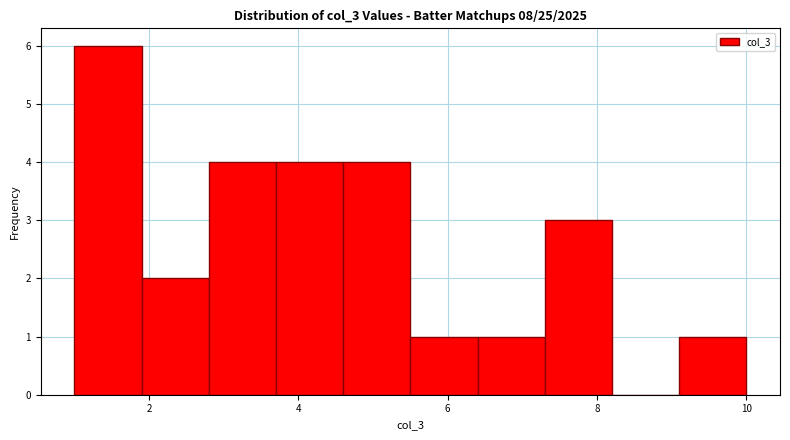

Reading left to right, transcribe this chart: for each bar, give the range it covers on the x-axis and its height. Neither the bar edges nor the heights are printed on the chart, so give them approximately, as read against the axes.

1.0 to 1.9: 6
1.9 to 2.8: 2
2.8 to 3.7: 4
3.7 to 4.6: 4
4.6 to 5.5: 4
5.5 to 6.4: 1
6.4 to 7.3: 1
7.3 to 8.2: 3
8.2 to 9.1: 0
9.1 to 10.0: 1